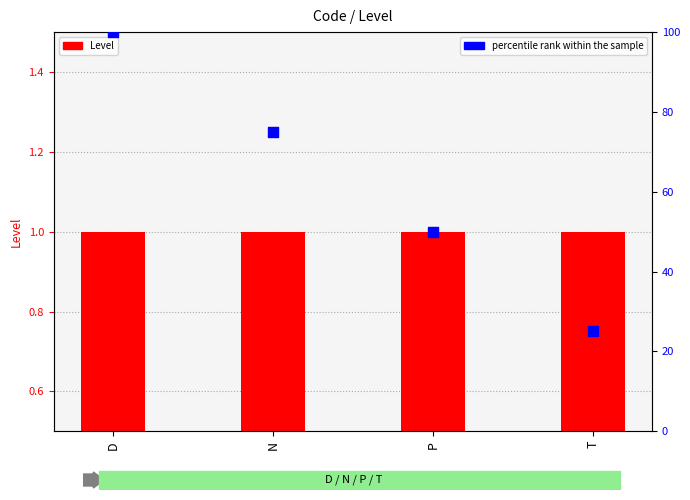

What is the total value across all series at D?

101